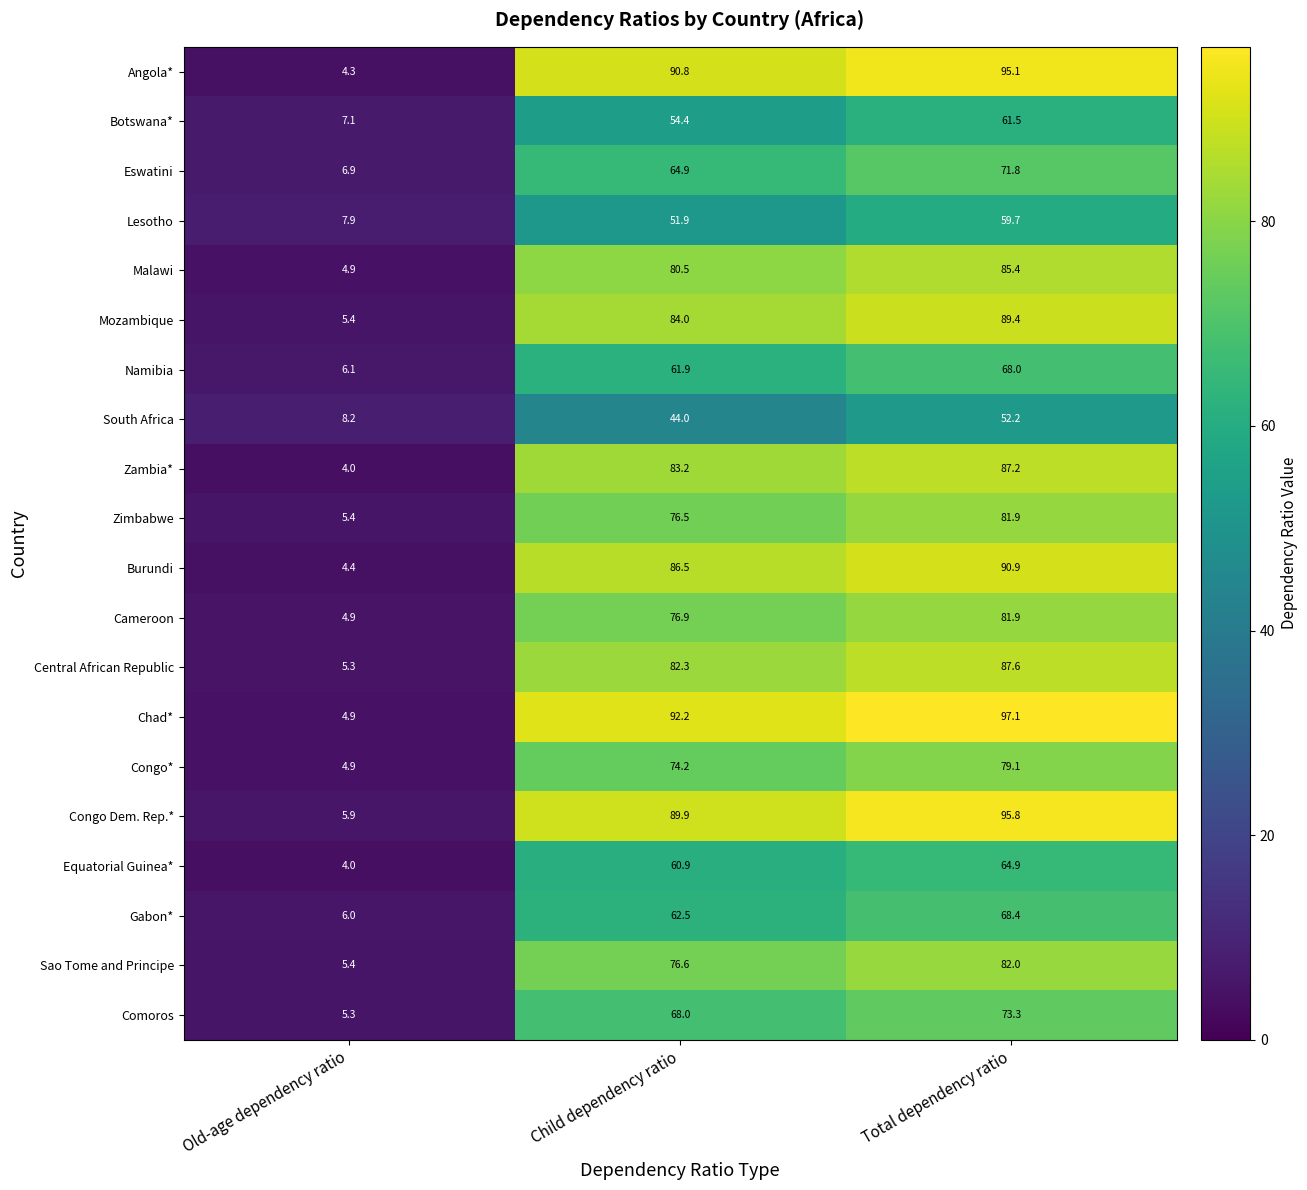

At which label is South Africa closest to 30?

Child dependency ratio